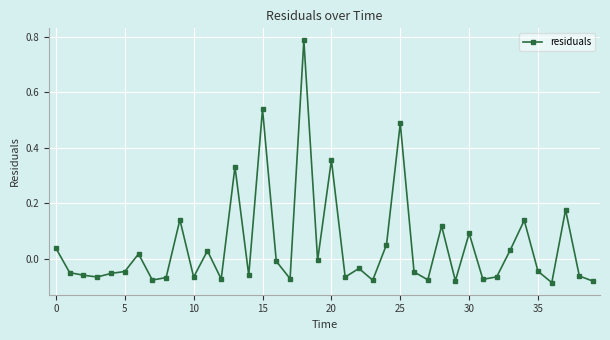

What is the sum of all values?

1.9